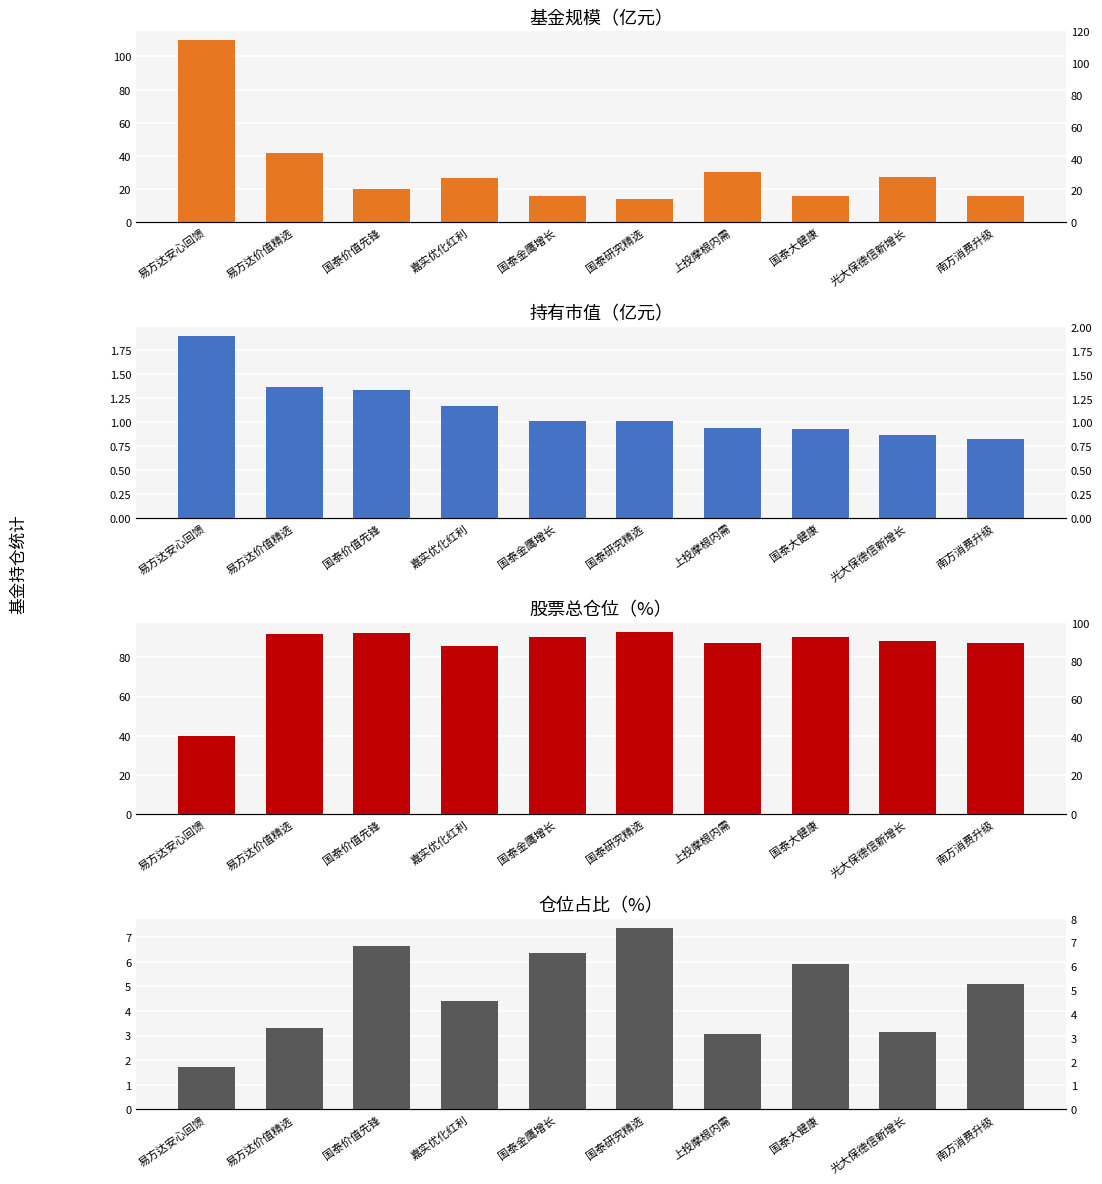

The 股票总仓位 series shows 92.7 at 国泰价值先锋. True or false?

True